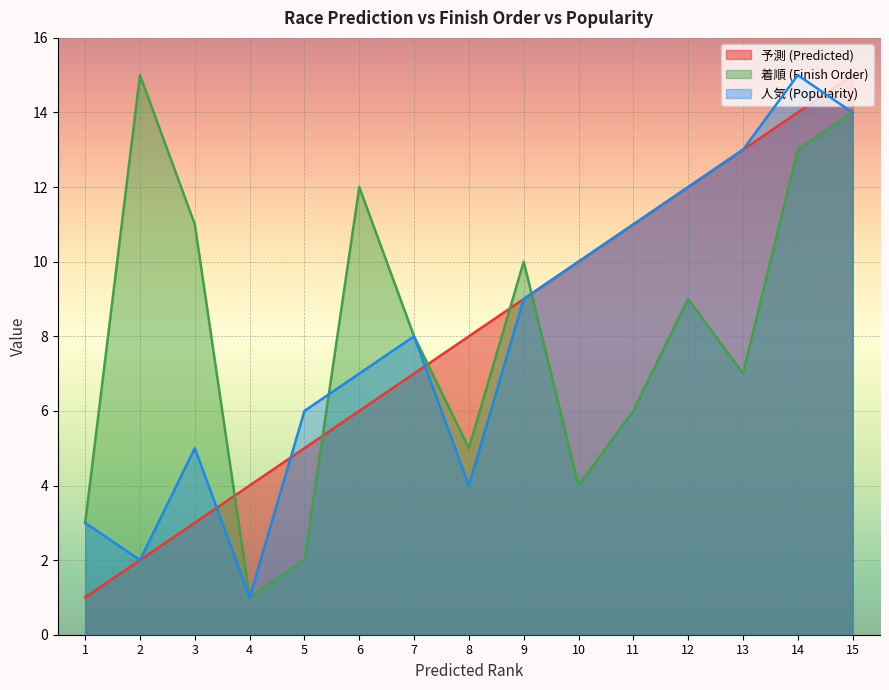

What is the smallest value displayed?

1